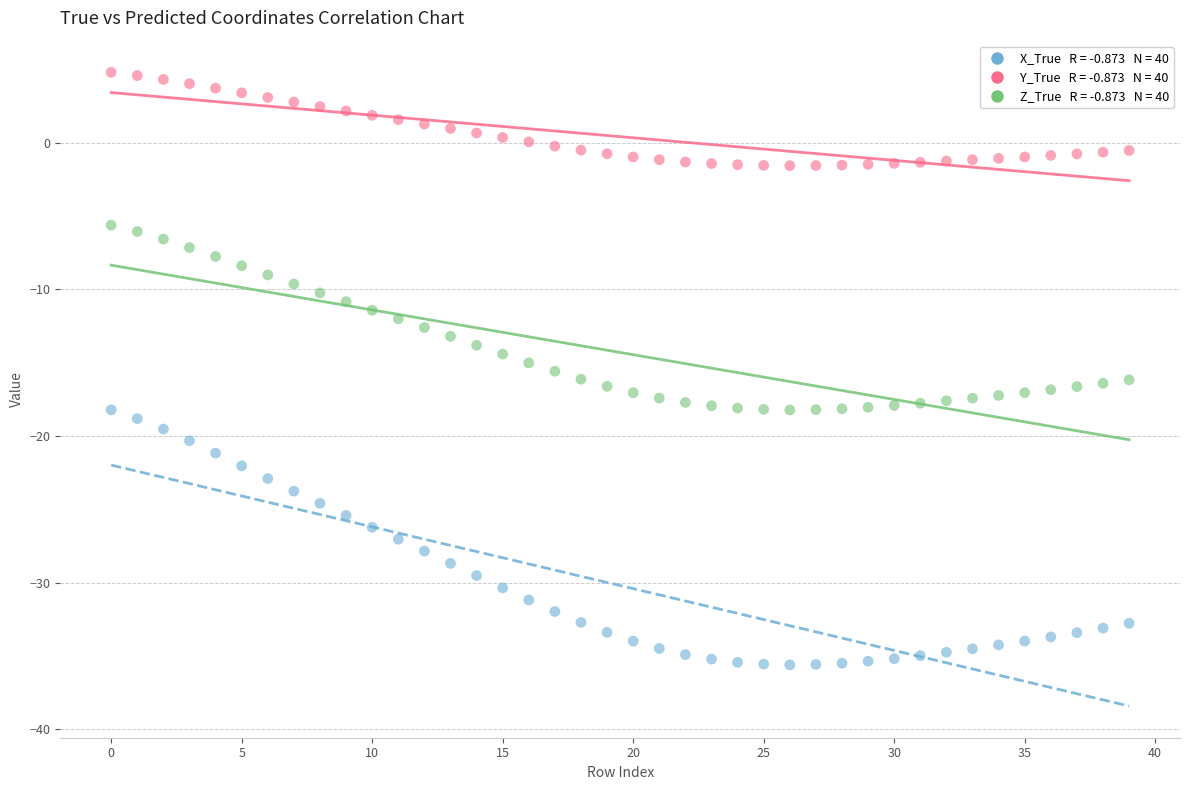

Across all data points, what is the range of Y values (max minus min)?

40.4